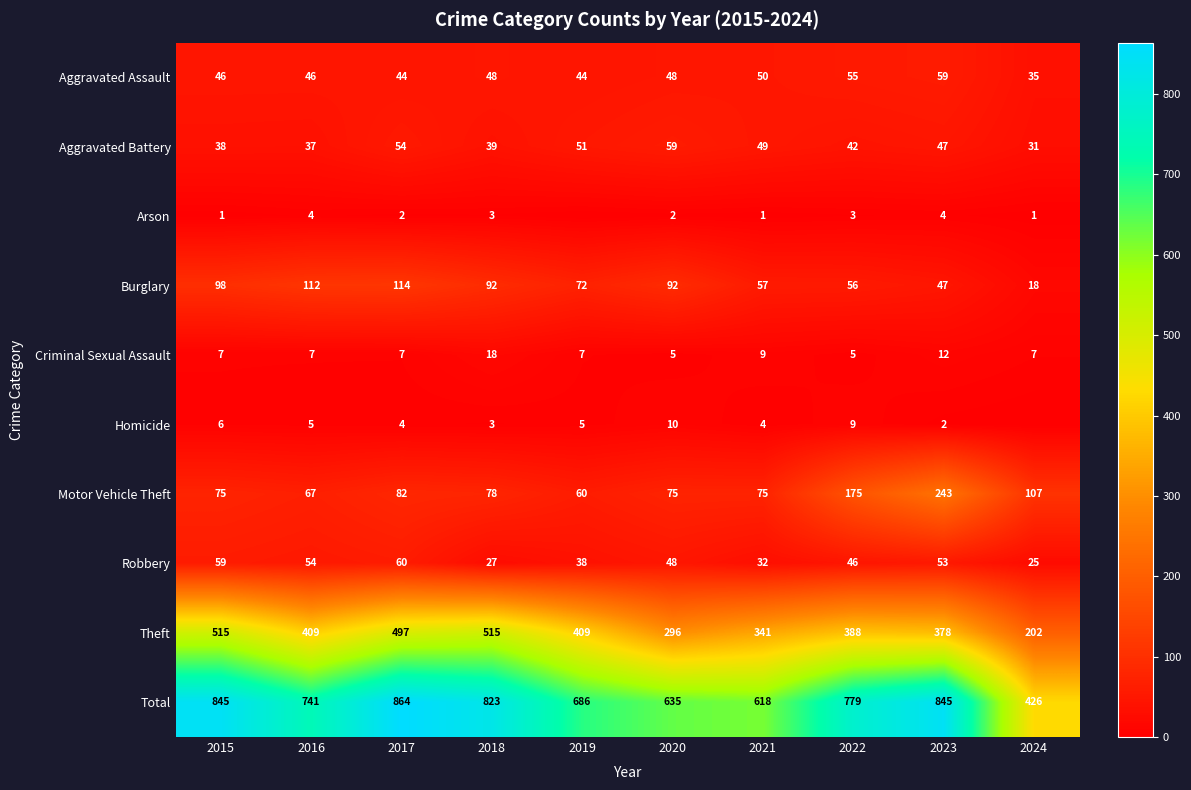

The value of Aggravated Battery at 2022 is 42. True or false?

True